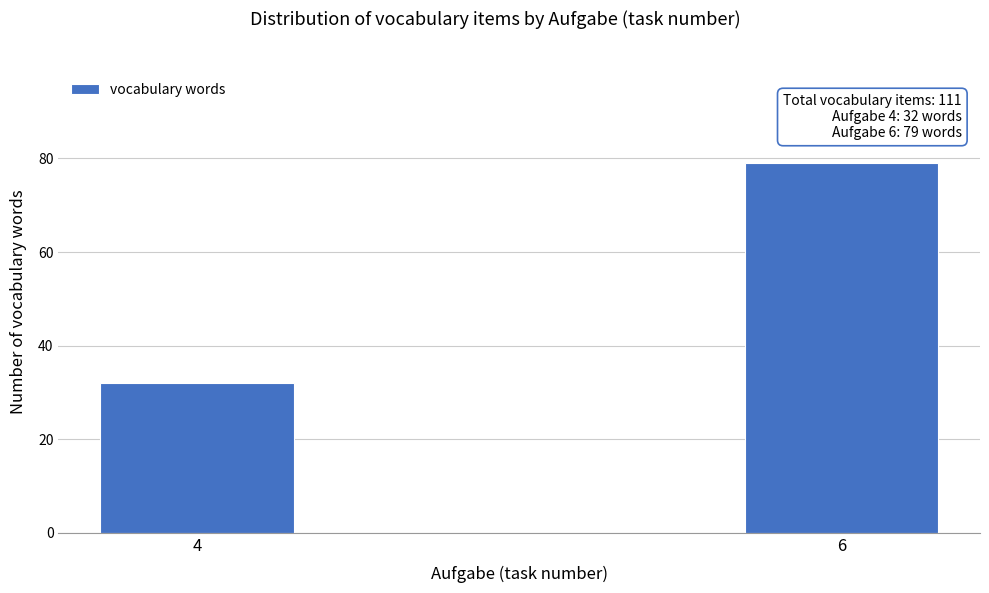

Reading left to right, extract all data points from this chart.

4=32	6=79